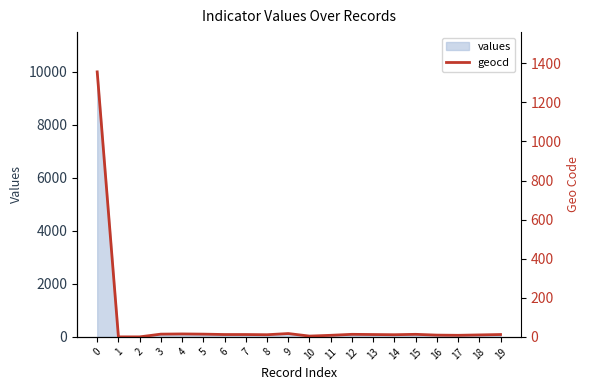

The chart shows a value of 5 at 19. True or false?

False